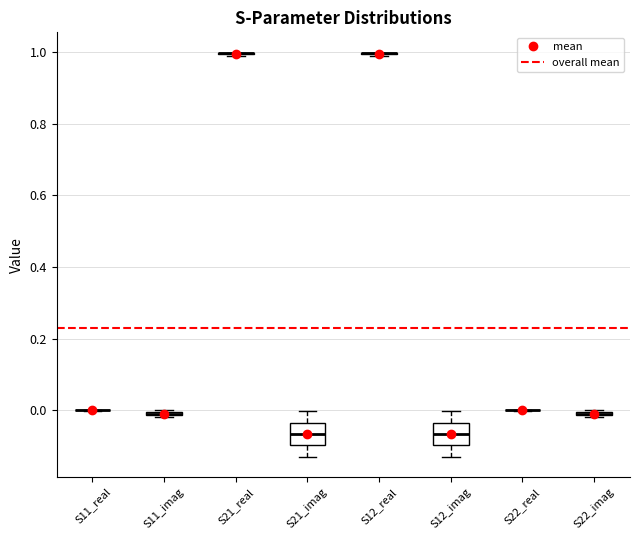

Where is the lower edge of the box for S11_imag on the y-axis? The values are not printed on the chart, so give them approximately, as read against the axis.

-0.02